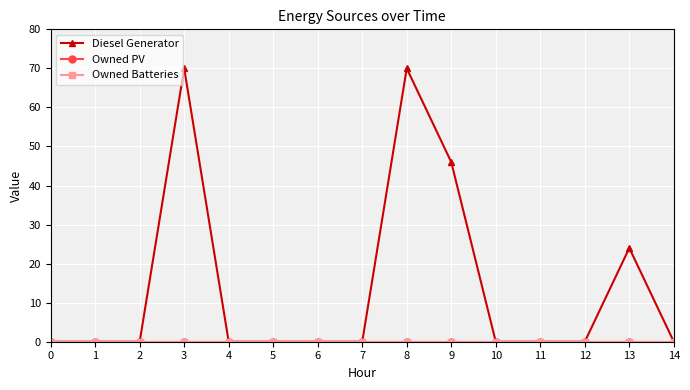

Which series has the largest total across all categories?

Diesel Generator